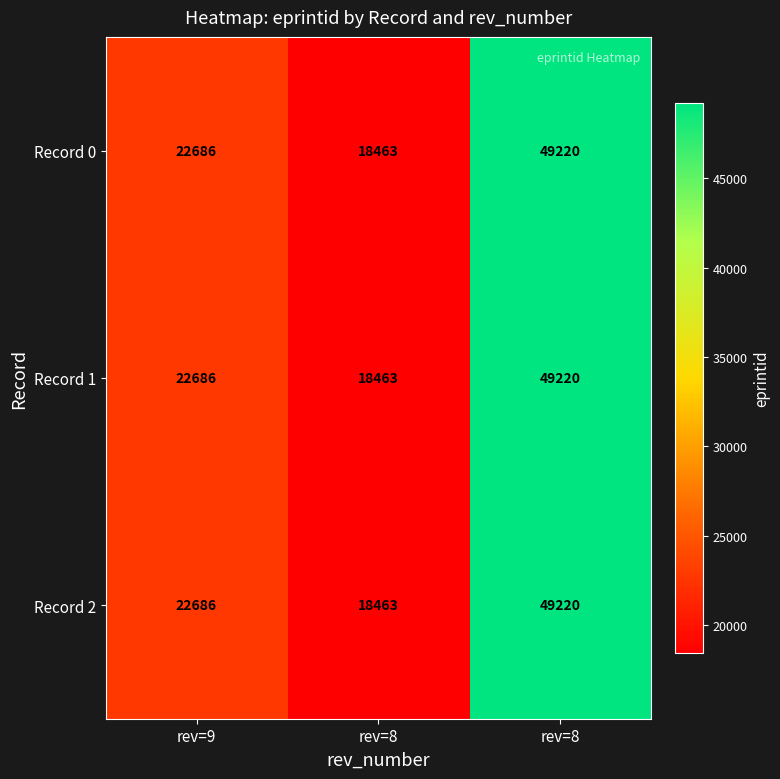

How many values in the Record 1 series are below 22686?

1